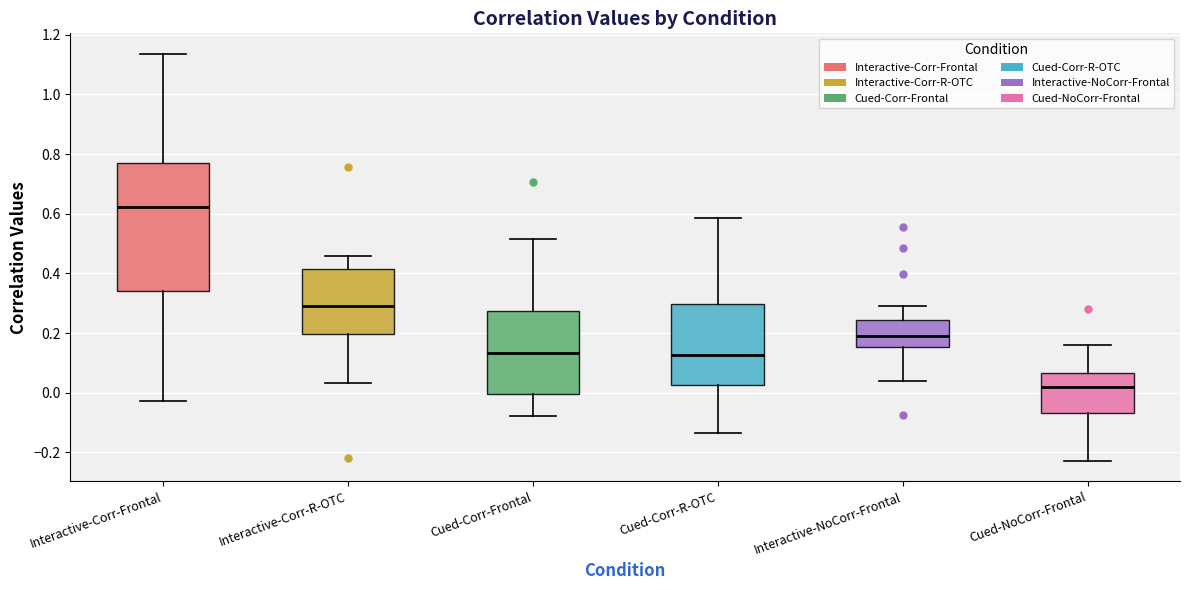

Where is the lower edge of the box for Cued-Corr-Frontal on the y-axis? The values are not printed on the chart, so give them approximately, as read against the axis.

0.00